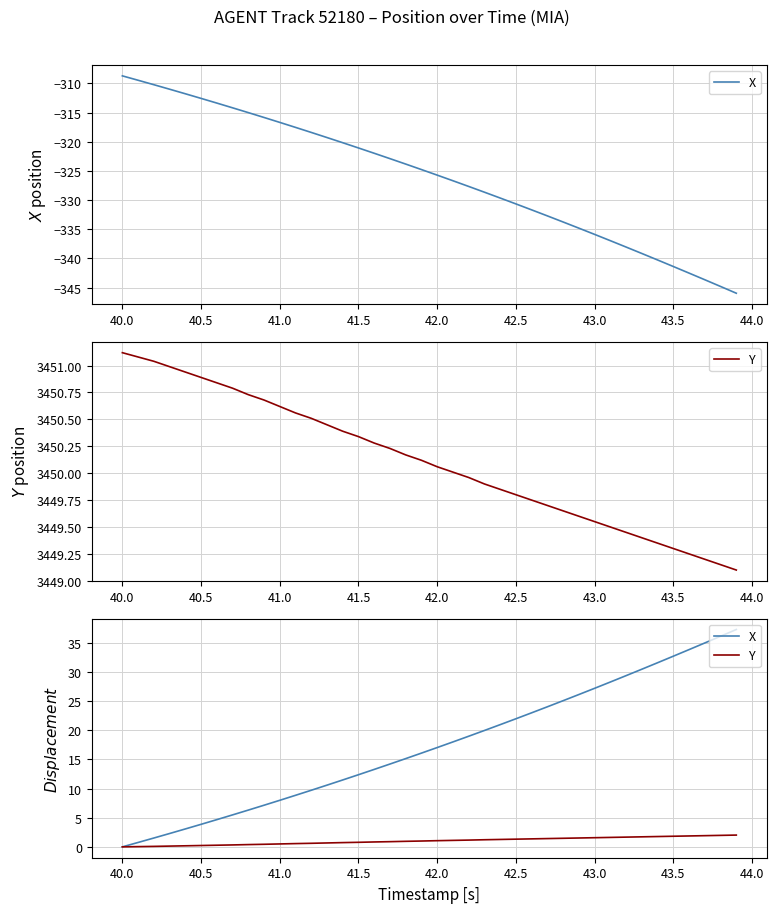

How many values in Y are above zero?

39